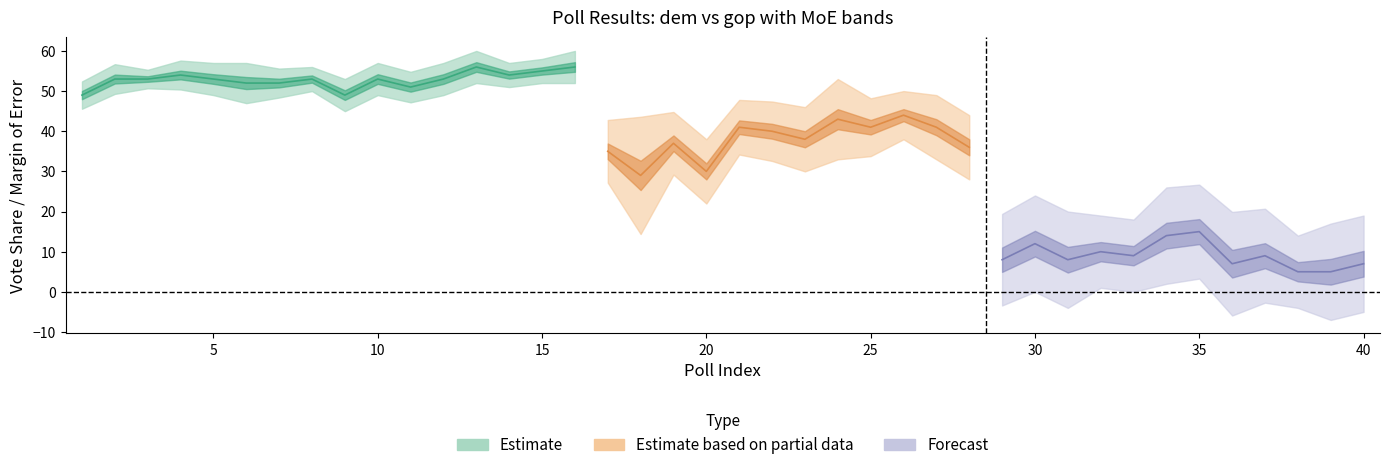

What is the greatest value displayed?

56.0